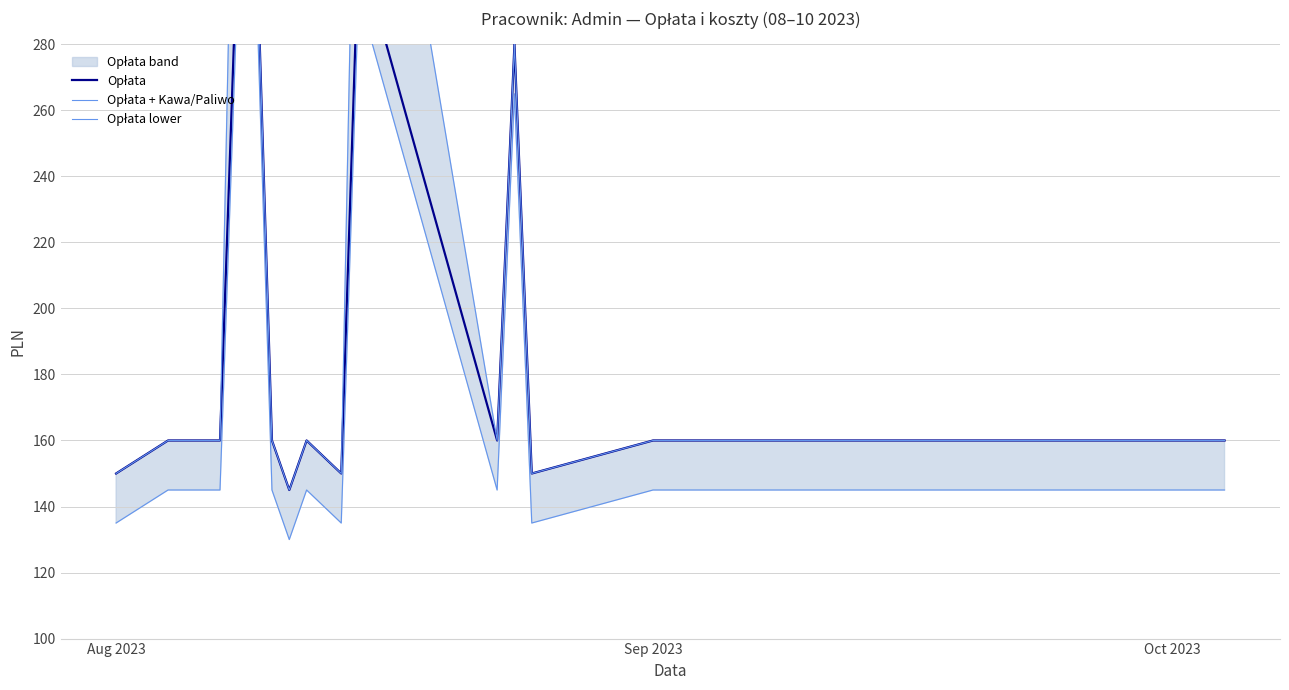

Reading left to right, transcribe all the data shown in this chart.

Opłata: 150	160	160	160	310	330	160	145	160	150	310	160	280	150	160	160
Opłata + Kawa/Paliwo: 150	160	160	160	410	330	160	145	160	150	410	160	280	150	160	160
Opłata lower: 135	145	145	145	295	315	145	130	145	135	295	145	265	135	145	145